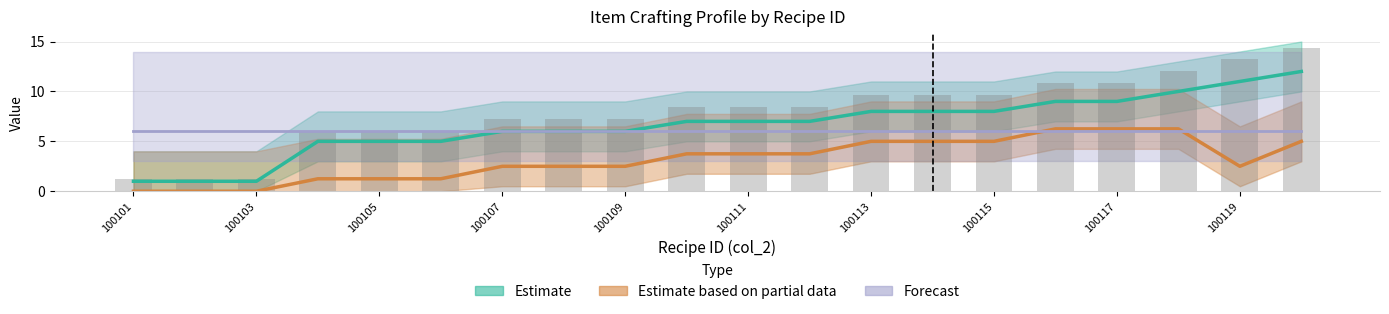

At which label does Forecast reach its peak?

100101